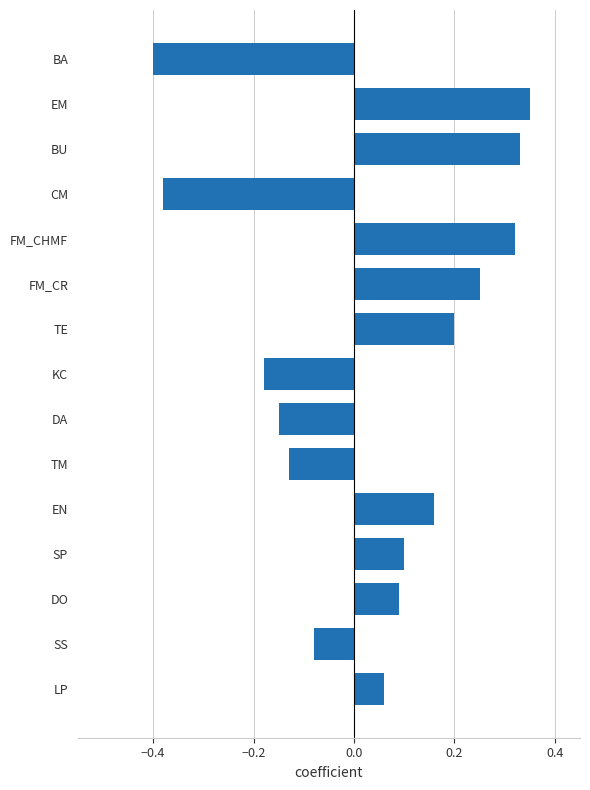

The value at DO is 0.1. True or false?

True